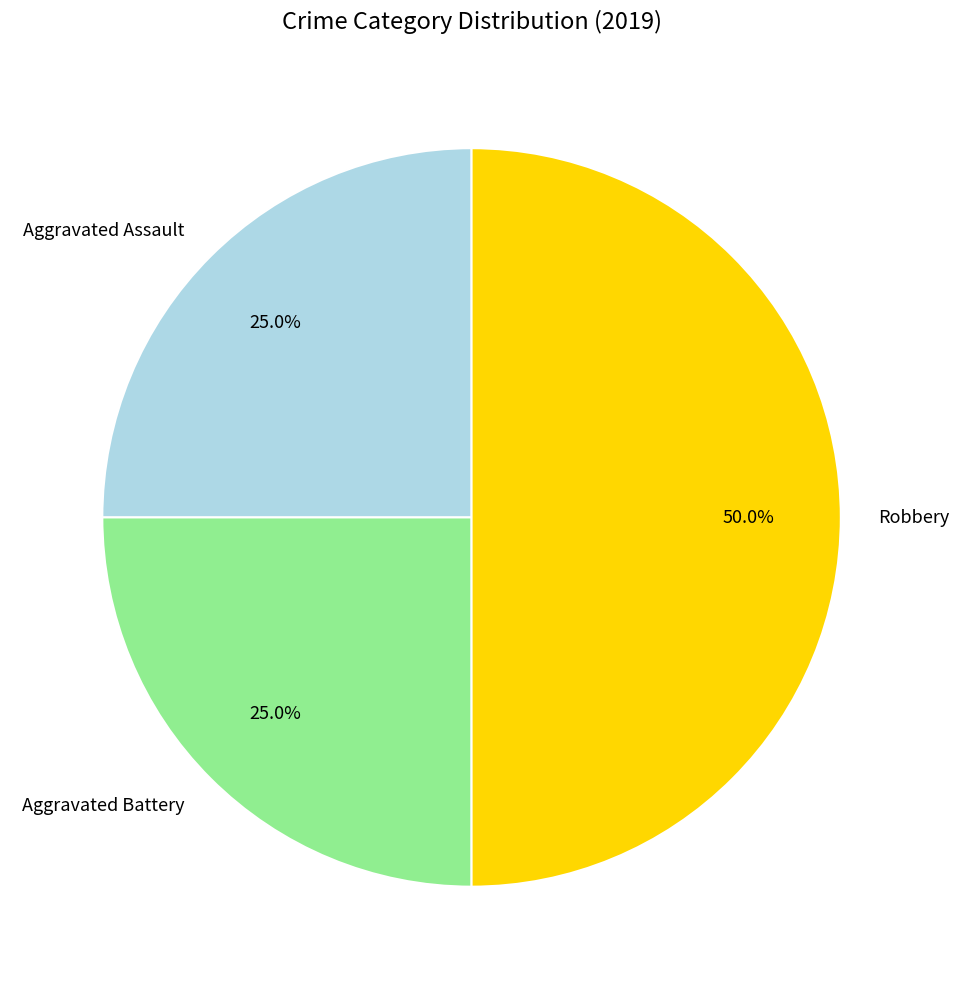

How much of the chart is everything except Aggravated Battery?

75.0%